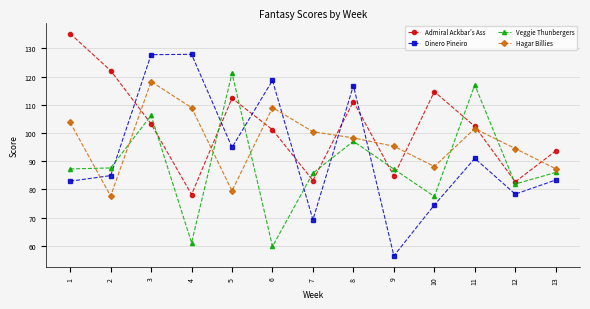

Which series ends up on top after the final intersection of Dinero Pineiro and Admiral Ackbar's Ass?

Admiral Ackbar's Ass